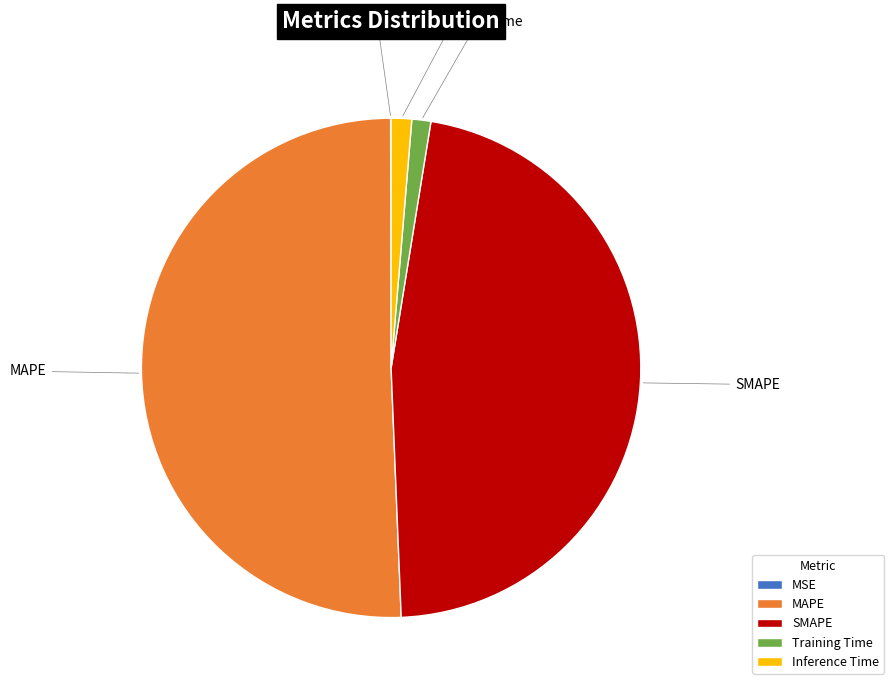

Which slice is the largest?

MAPE